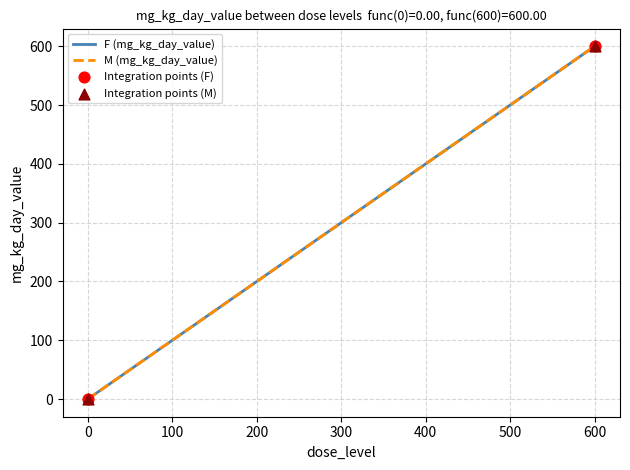

Which series has the largest total across all categories?

F (mg_kg_day_value)